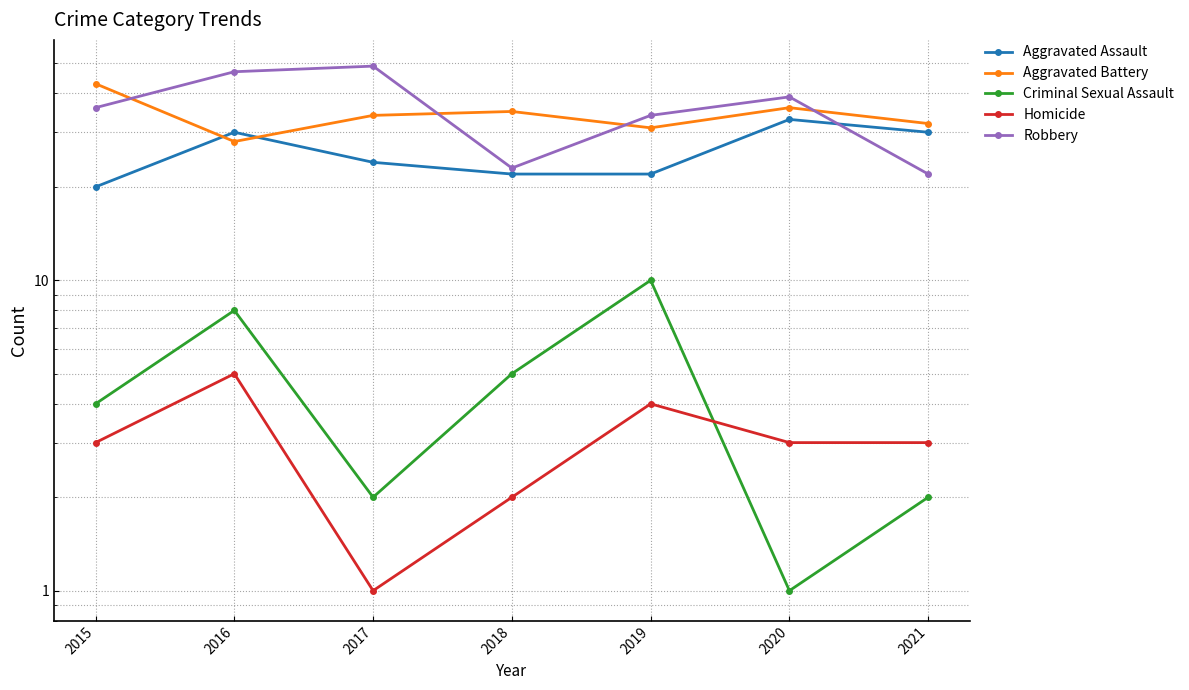

Reading left to right, extract all data points from this chart.

Aggravated Assault: 20	30	24	22	22	33	30
Aggravated Battery: 43	28	34	35	31	36	32
Criminal Sexual Assault: 4	8	2	5	10	1	2
Homicide: 3	5	1	2	4	3	3
Robbery: 36	47	49	23	34	39	22